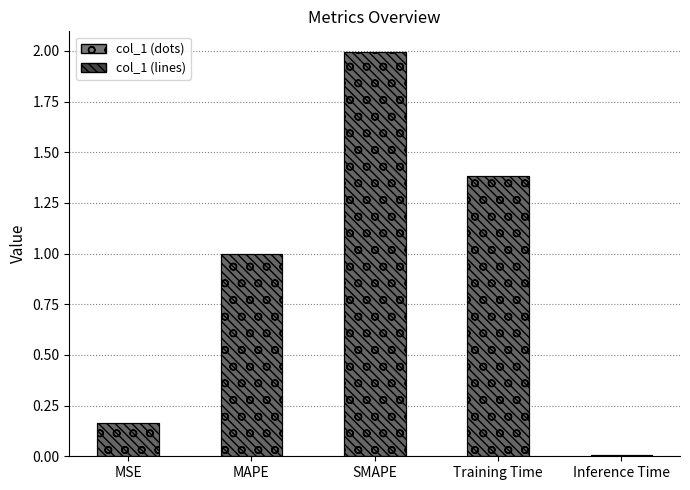

How many categories are shown in the chart?

5